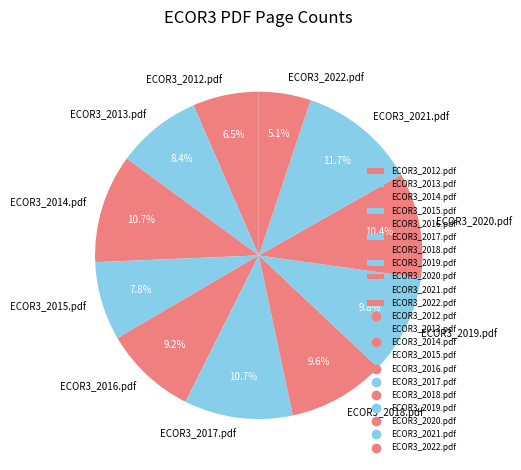

What percentage is the ECOR3_2017.pdf slice, to the nearest percent?

11%